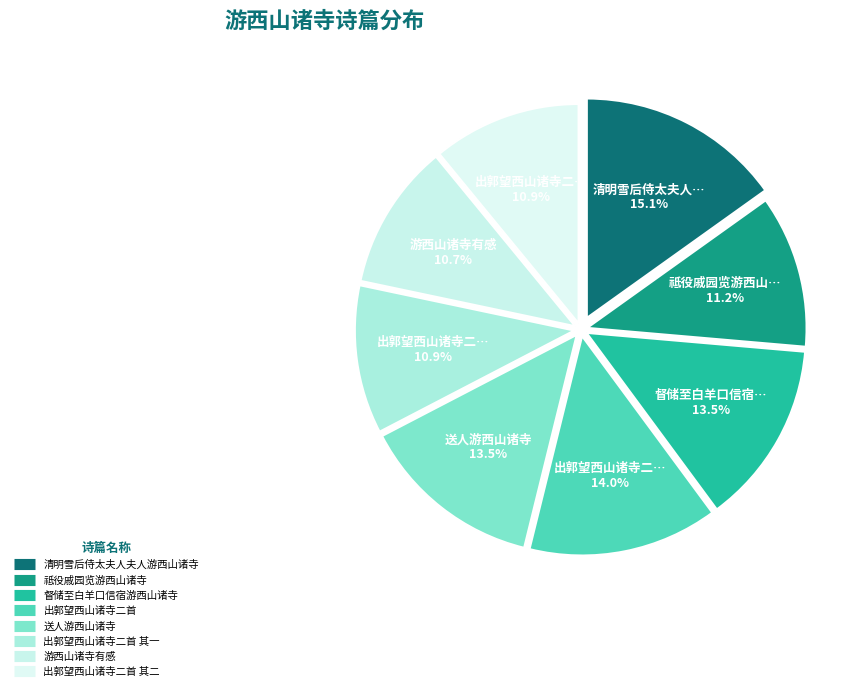

Count the number of slices in the pie.

8